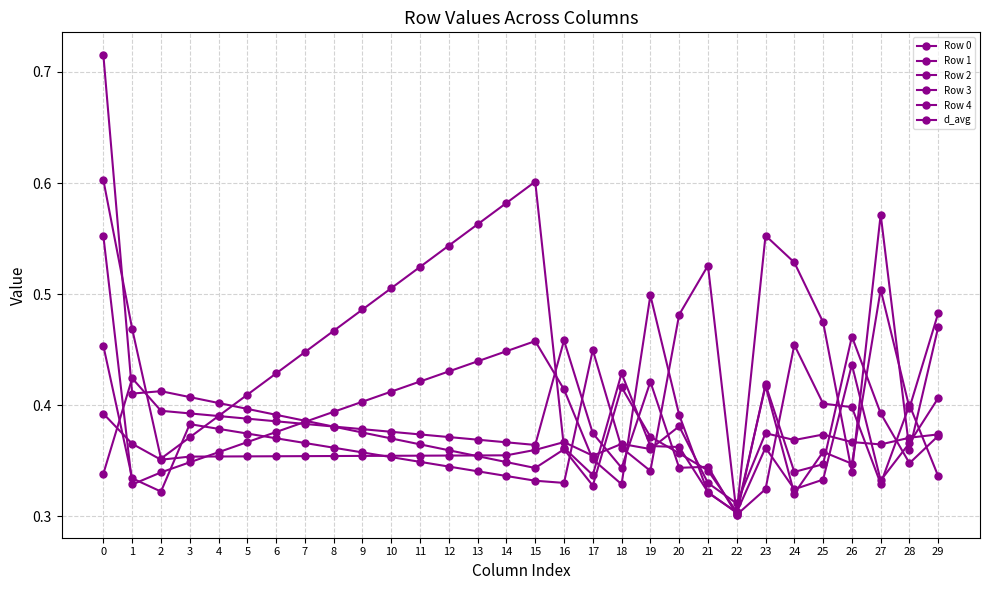

List the labels in order of Row 0 value, largest first.

21, 20, 24, 0, 17, 25, 28, 26, 3, 4, 5, 6, 7, 18, 8, 9, 10, 11, 12, 19, 13, 14, 29, 1, 15, 16, 27, 23, 2, 22